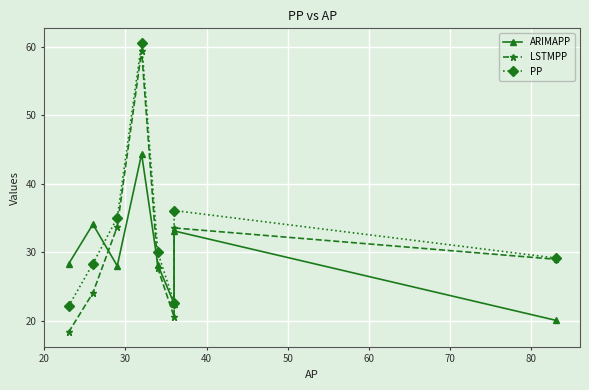

True or false: PP and LSTMPP cross at least once.

False